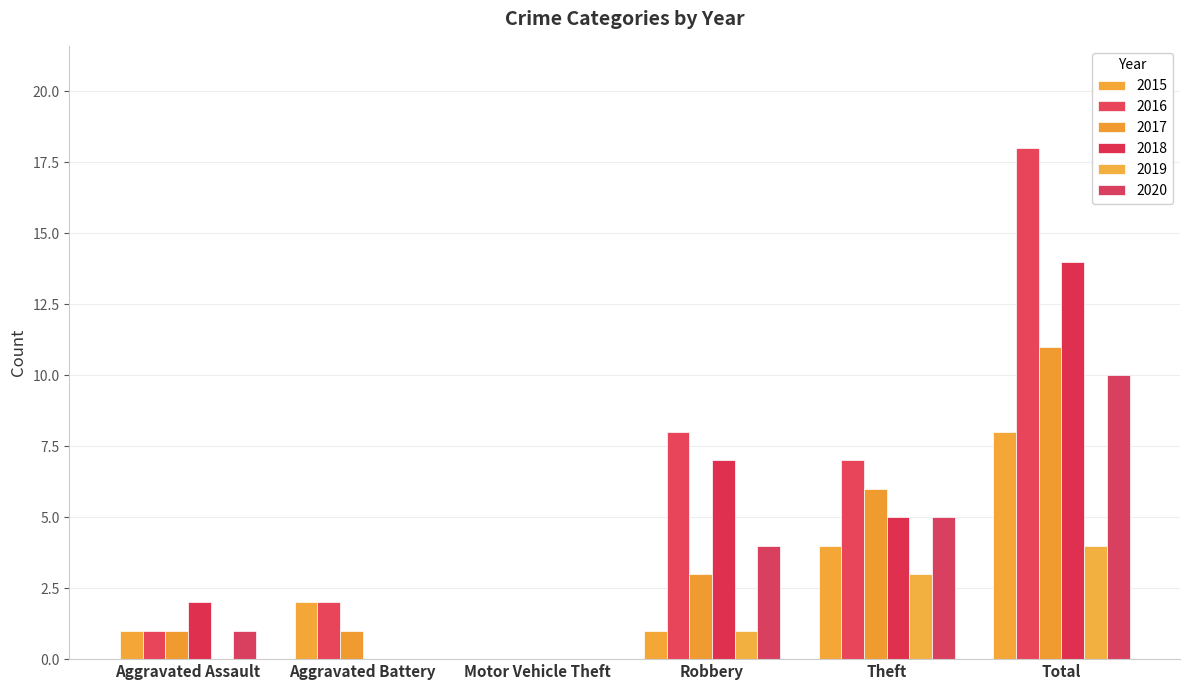

List the labels in order of 2019 value, largest first.

Total, Theft, Robbery, Aggravated Assault, Aggravated Battery, Motor Vehicle Theft